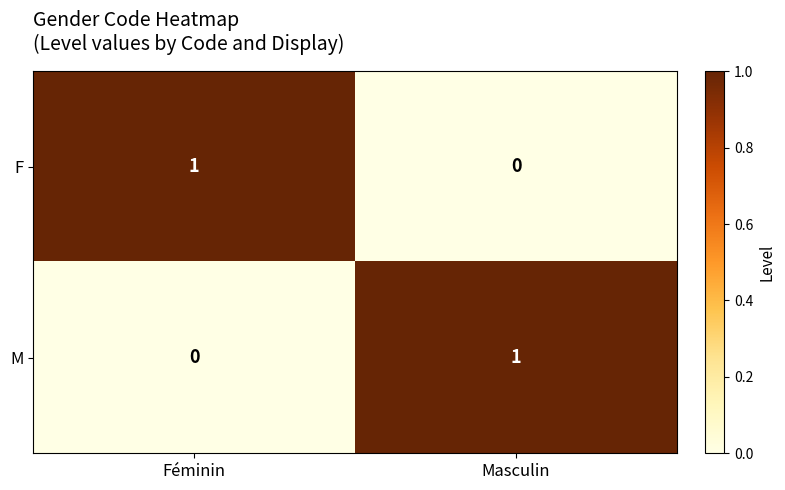

What is the spread (max minus min) of values at Masculin?

1